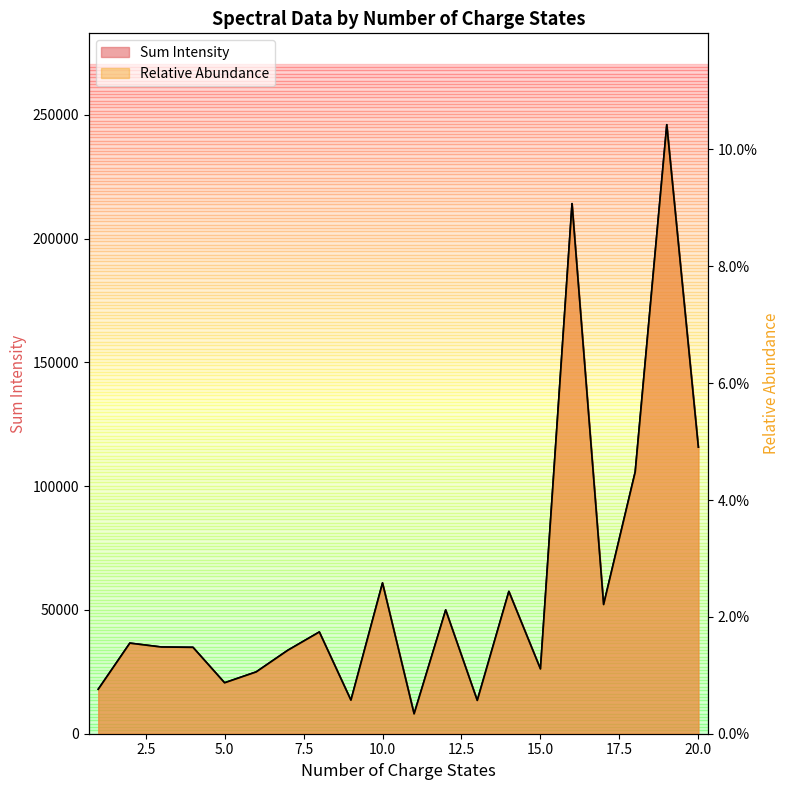

What is the value of the Sum Intensity point at the 12th from the left?

50007.0